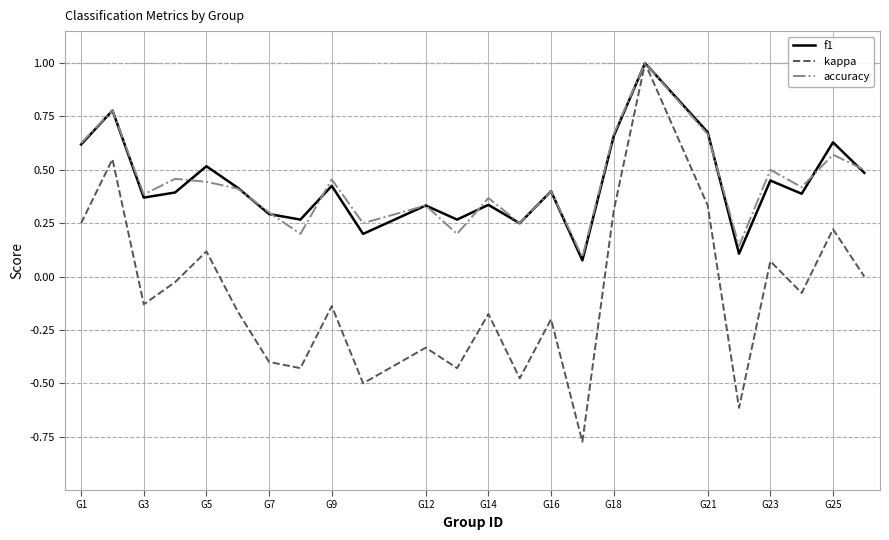

Which series has the largest range (max minus min)?

kappa